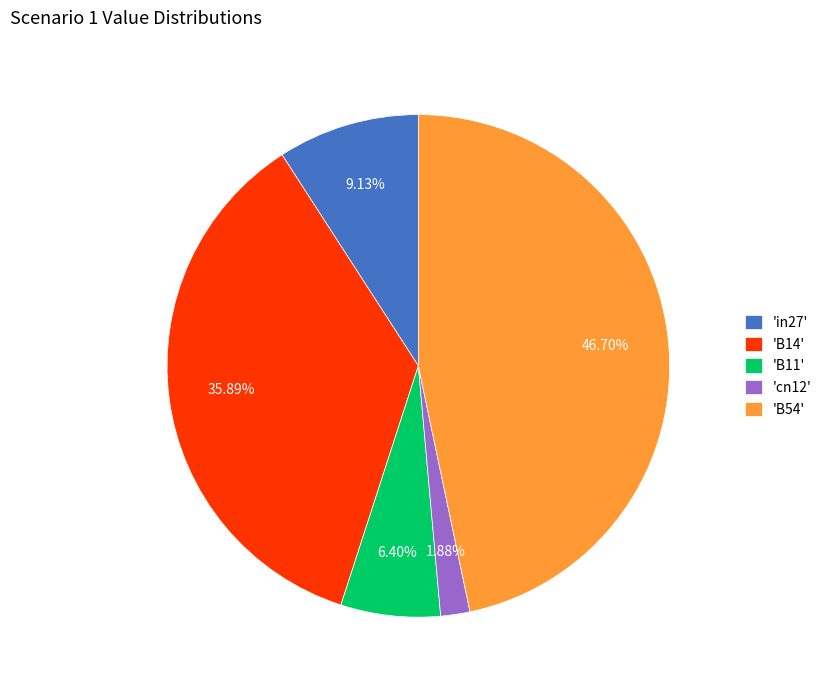

Is the sum of 'B11' and 'cn12' greater than half?

No